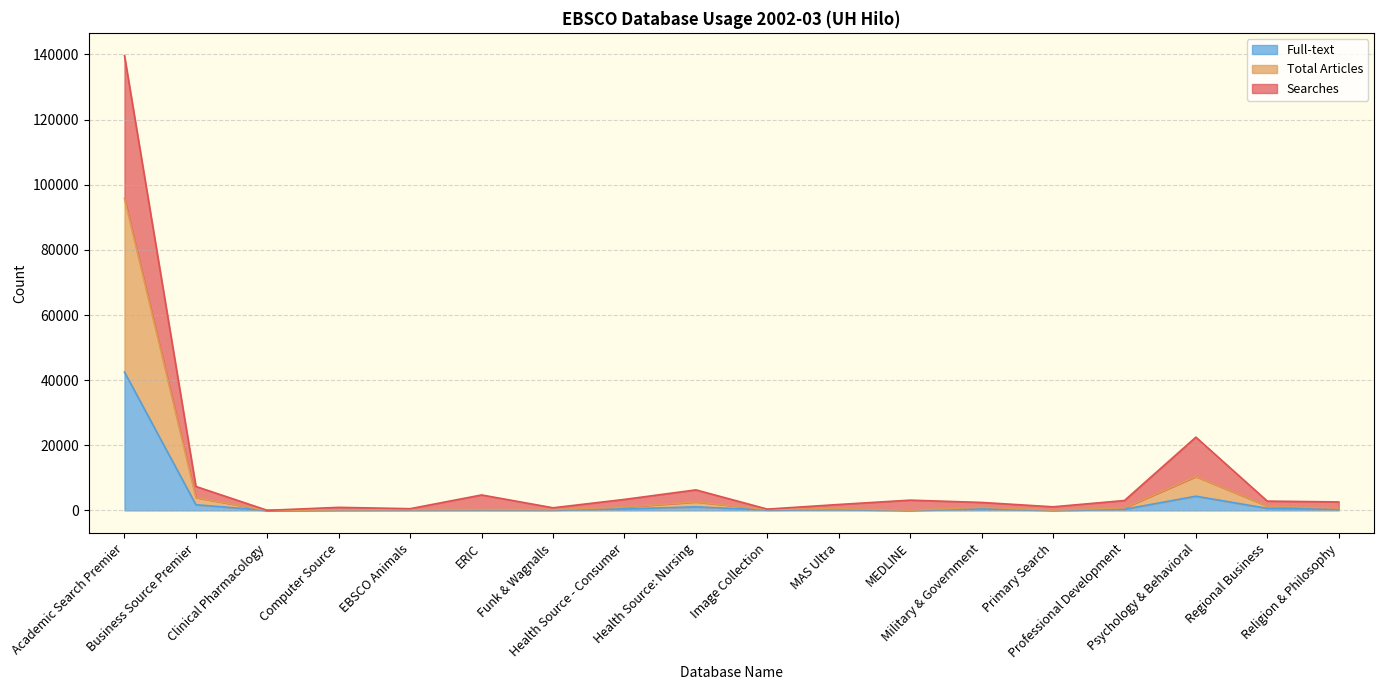

Which series has the largest total across all categories?

Searches